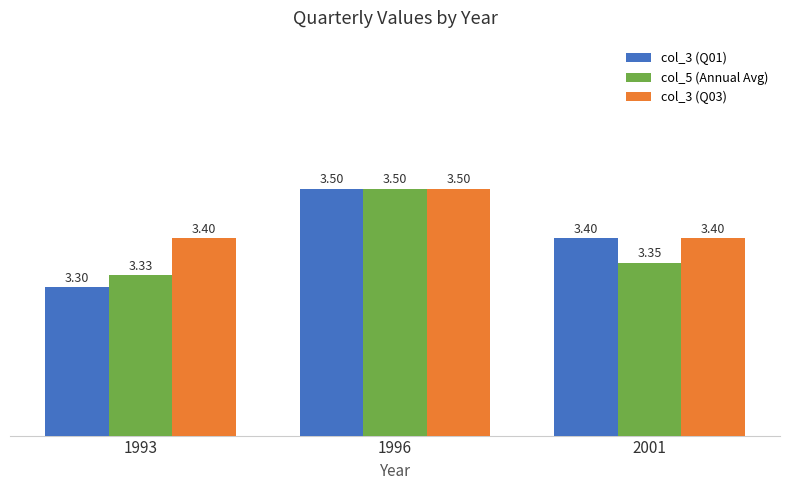

What is the total value across all series at 1993?

10.0